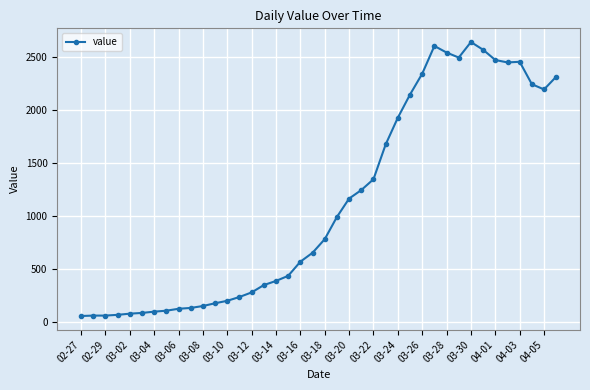

What is the difference between the maximum and minimum values?

2578